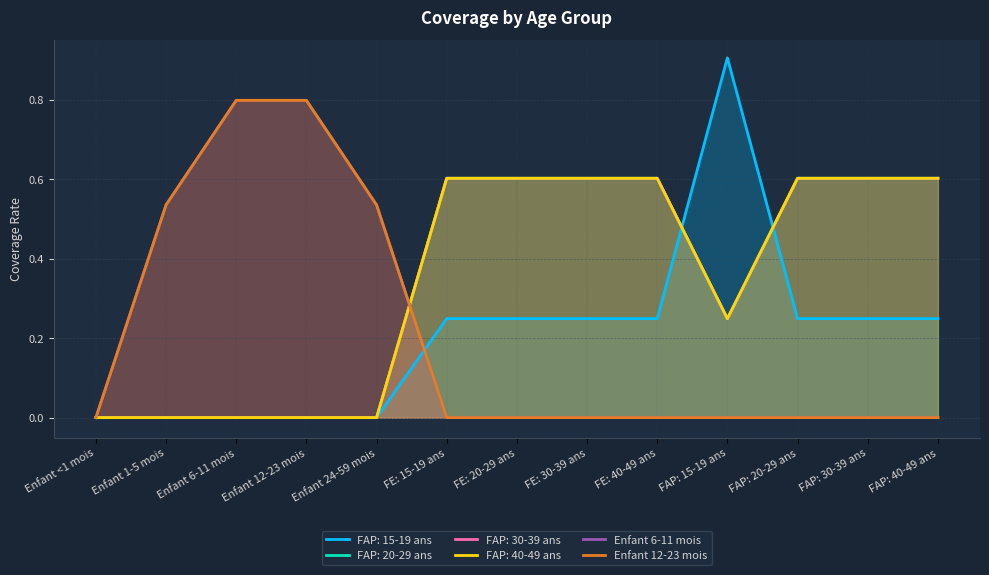

Is it true that Enfant 12-23 mois equals 0.0 at FE: 15-19 ans?

True